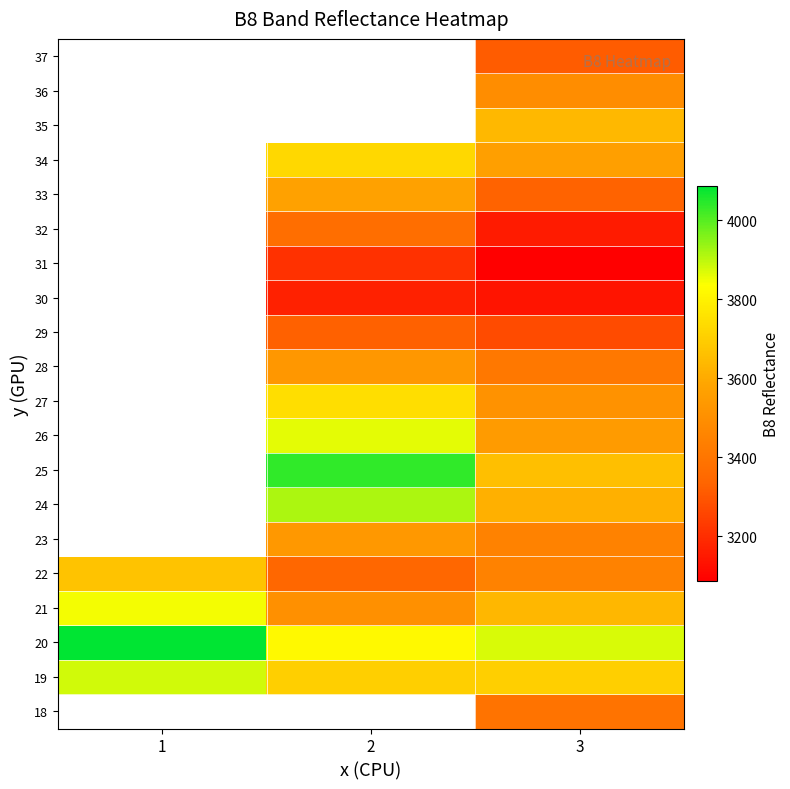

Between 1 and 3, which is larger?

3